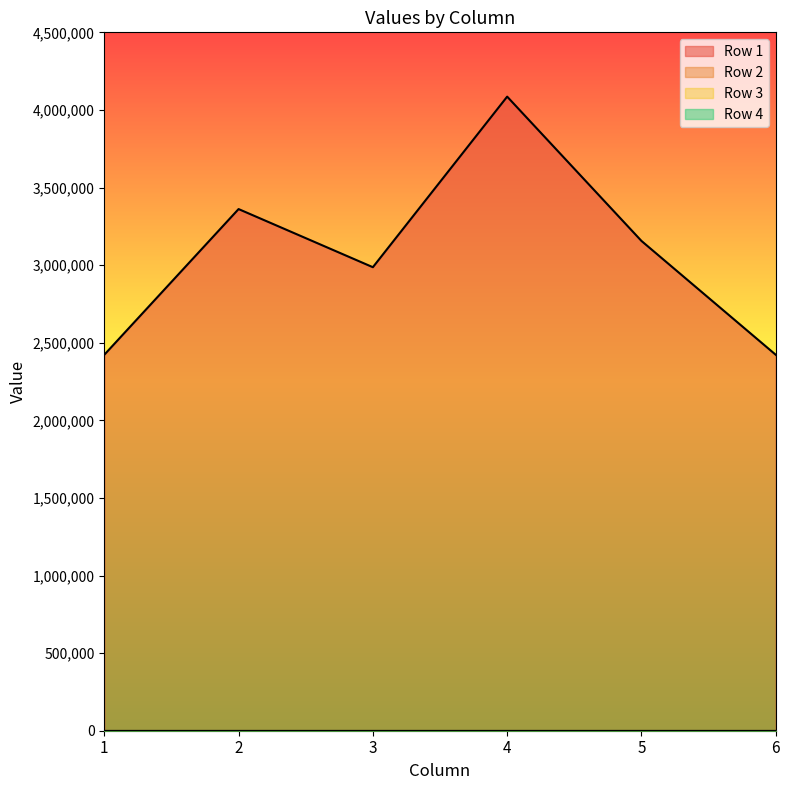

List the series in order of their peak value, highest first.

Row 1, Row 2, Row 3, Row 4